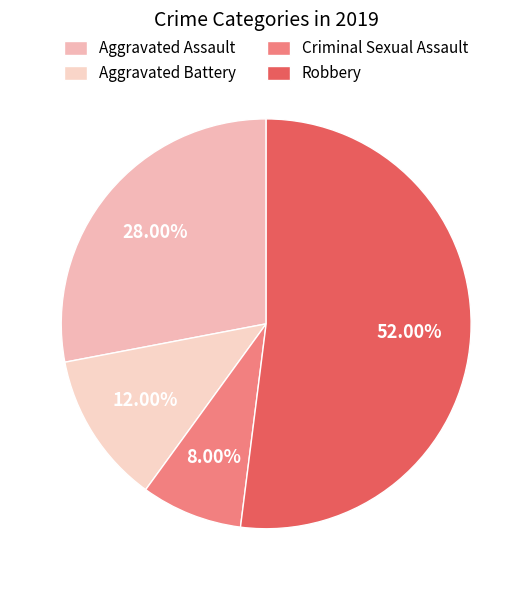

How much of the chart is everything except Criminal Sexual Assault?

92.0%